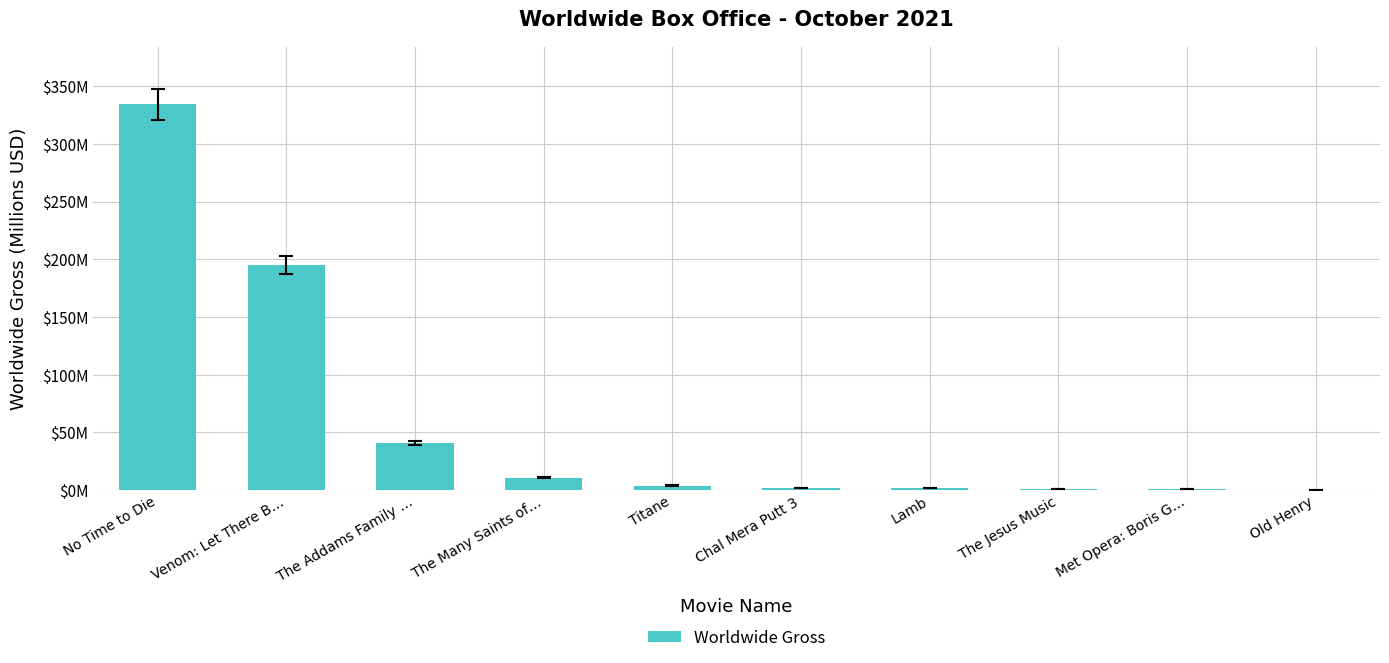

Reading right to left, what are all the values shown in this chart?

Old Henry=0.0	Met Opera: Boris G…=0.6	The Jesus Music=1.0	Lamb=1.5	Chal Mera Putt 3=2.0	Titane=4.0	The Many Saints of…=10.8	The Addams Family …=41.0	Venom: Let There B…=195.5	No Time to Die=334.2